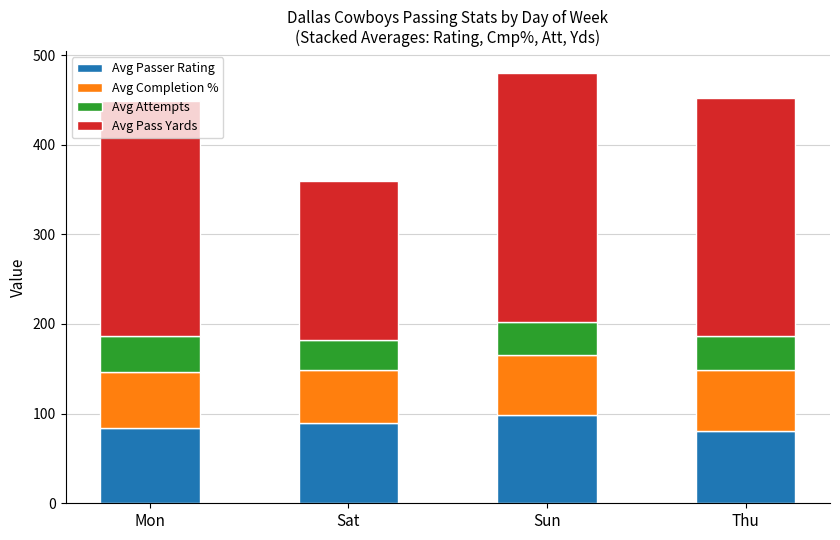

What is the lowest value of the Avg Passer Rating series?

80.8